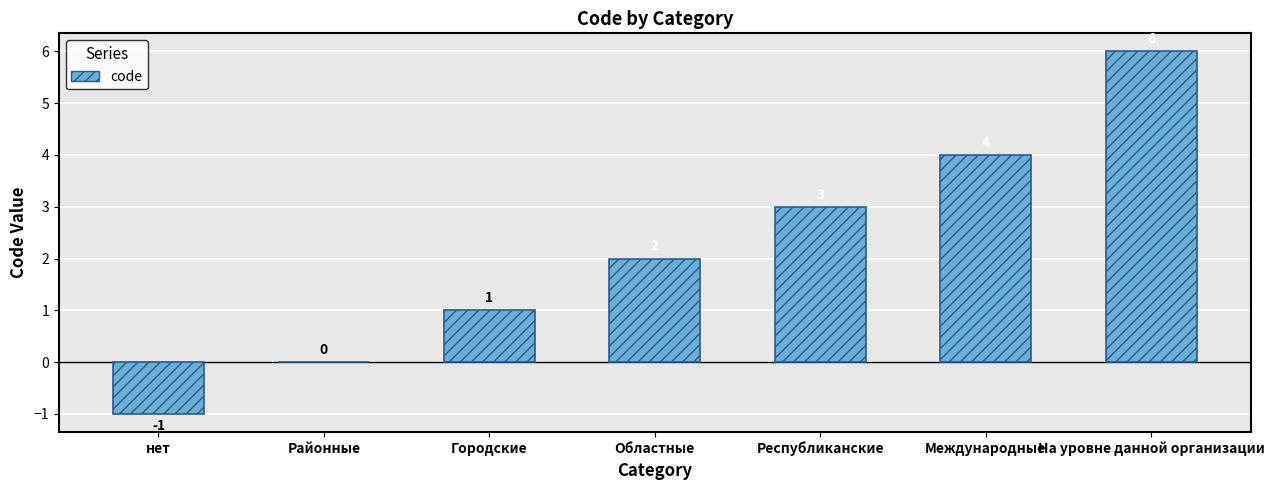

What value does the data have at На уровне данной организации?

6